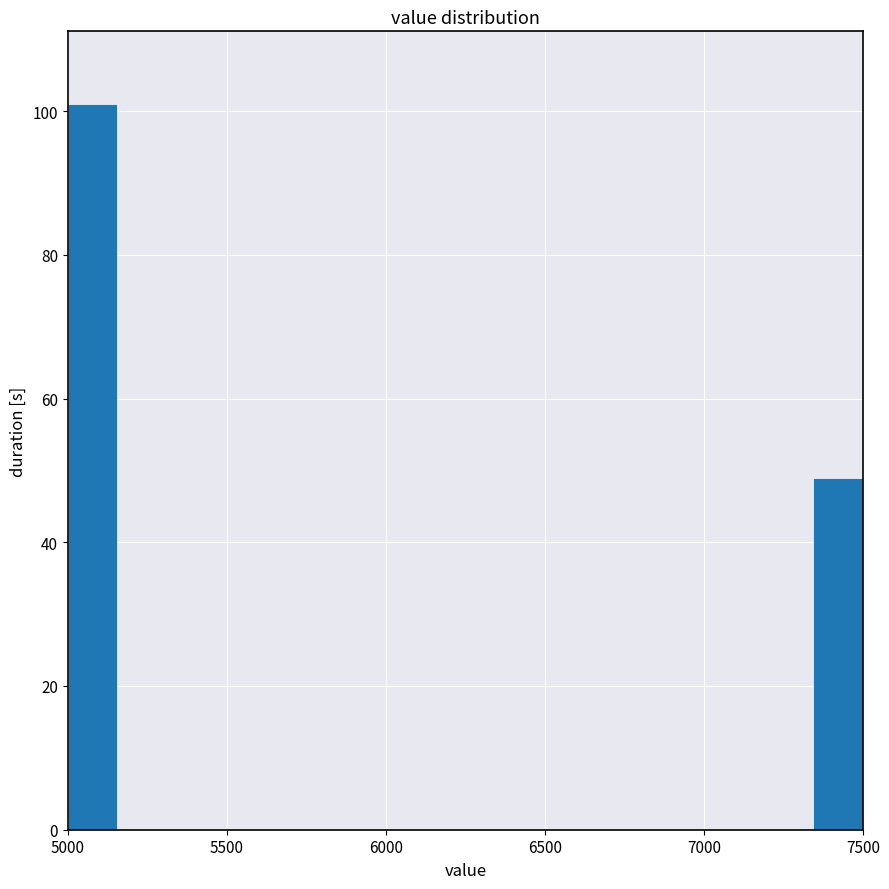

Read against the x-axis, roughly where is the centre of the tallest bar?

5100